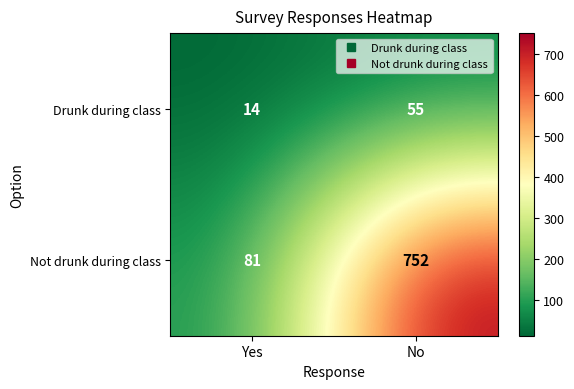

Between Yes and No, which series saw the biggest shift?

Not drunk during class